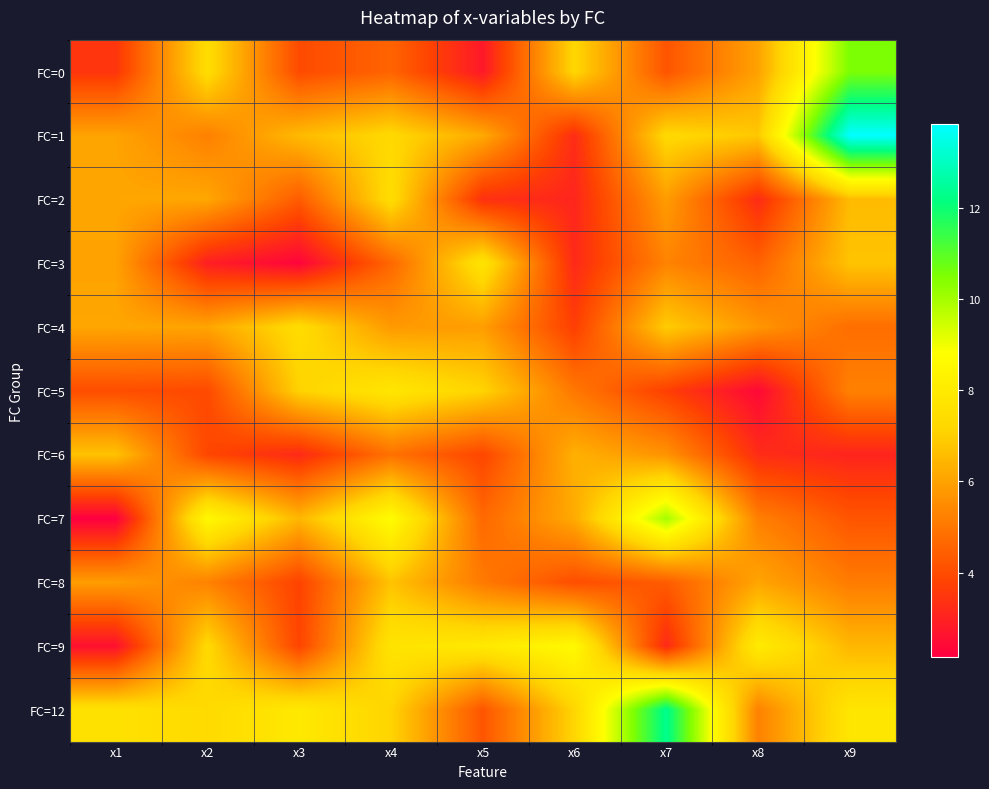

Reading left to right, list all the values displayed in this chart.

FC=0: x1=3.5	x2=7.4	x3=4.0	x4=4.6	x5=2.8	x6=7.2	x7=4.2	x8=6.0	x9=10.5
FC=1: x1=6.0	x2=5.2	x3=6.5	x4=7.3	x5=6.2	x6=3.2	x7=7.3	x8=6.8	x9=13.8
FC=2: x1=6.1	x2=6.1	x3=4.4	x4=7.4	x5=3.3	x6=3.1	x7=5.9	x8=3.2	x9=6.6
FC=3: x1=6.0	x2=2.9	x3=2.3	x4=4.6	x5=7.7	x6=3.2	x7=5.3	x8=4.5	x9=6.8
FC=4: x1=6.1	x2=6.1	x3=7.4	x4=5.8	x5=5.9	x6=3.7	x7=6.9	x8=5.7	x9=4.8
FC=5: x1=4.0	x2=4.0	x3=7.1	x4=7.8	x5=7.1	x6=5.0	x7=3.7	x8=2.4	x9=5.3
FC=6: x1=6.7	x2=3.9	x3=3.2	x4=4.9	x5=3.9	x6=6.3	x7=5.7	x8=3.3	x9=3.1
FC=7: x1=2.2	x2=8.6	x3=6.5	x4=8.7	x5=4.7	x6=6.2	x7=10.0	x8=5.2	x9=4.2
FC=8: x1=5.9	x2=5.3	x3=3.8	x4=6.7	x5=5.1	x6=4.0	x7=4.4	x8=6.1	x9=5.1
FC=9: x1=2.6	x2=7.3	x3=3.8	x4=7.7	x5=7.9	x6=8.6	x7=3.2	x8=8.0	x9=6.5
FC=12: x1=7.6	x2=7.3	x3=7.9	x4=7.1	x5=4.2	x6=7.2	x7=12.3	x8=5.3	x9=7.8